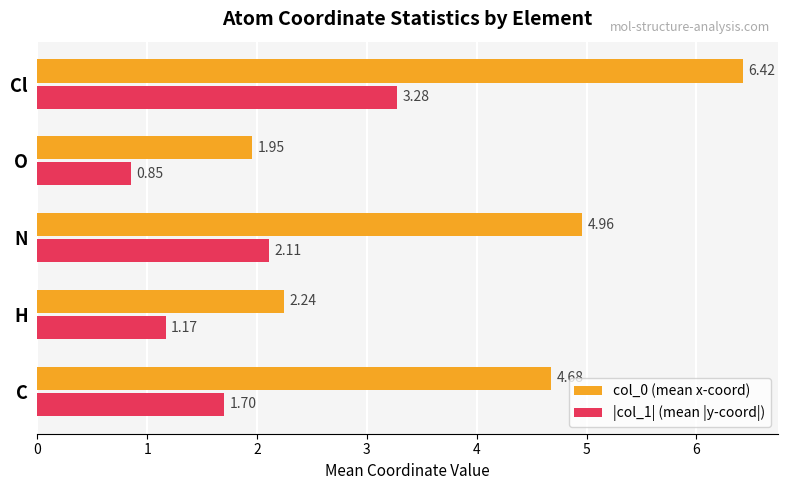

What are all the series names shown in the legend?

col_0 (mean x-coord), |col_1| (mean |y-coord|)